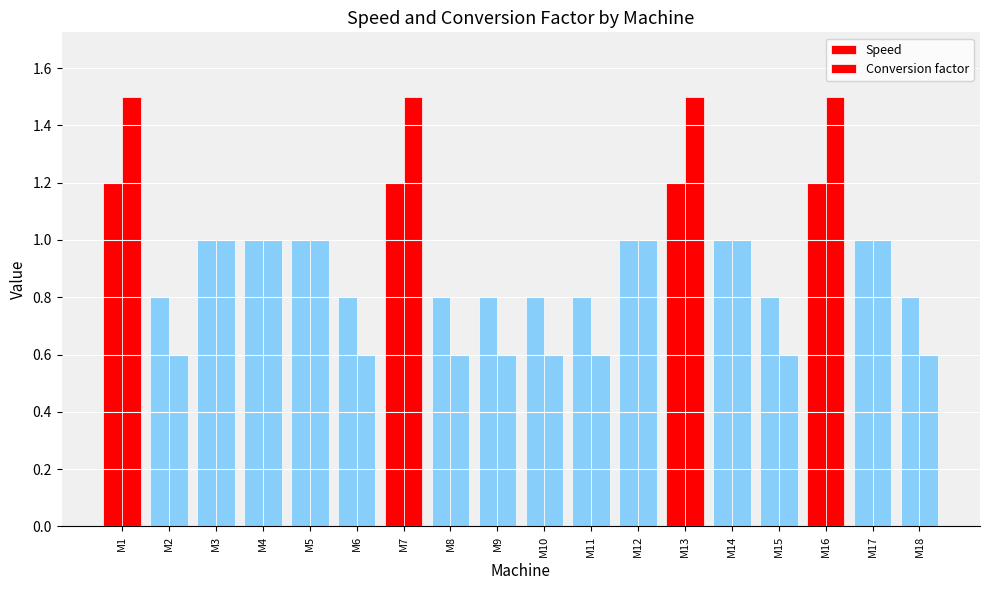

Does the chart contain any negative values?

No